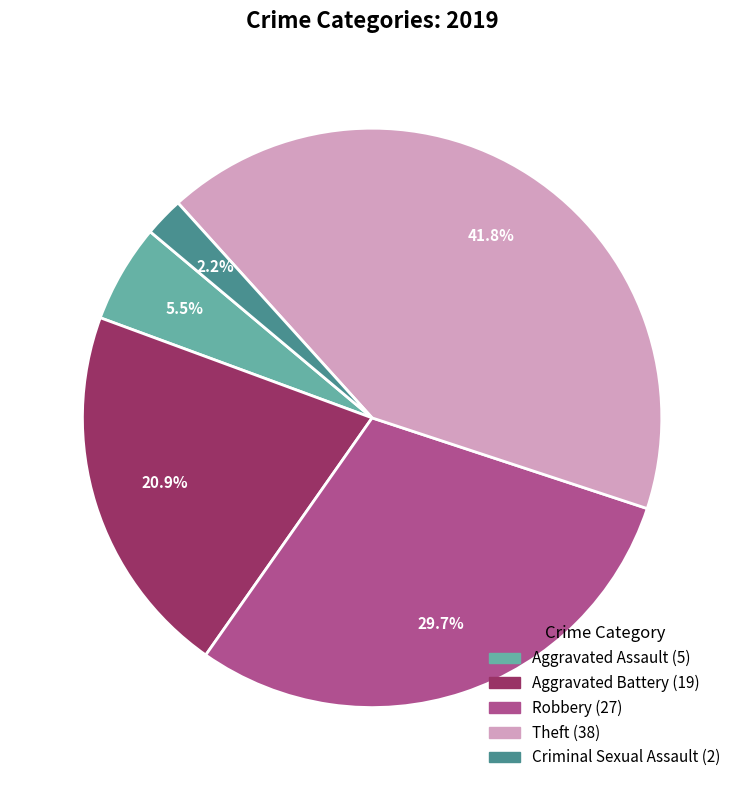

Does any single category account for the majority?

No